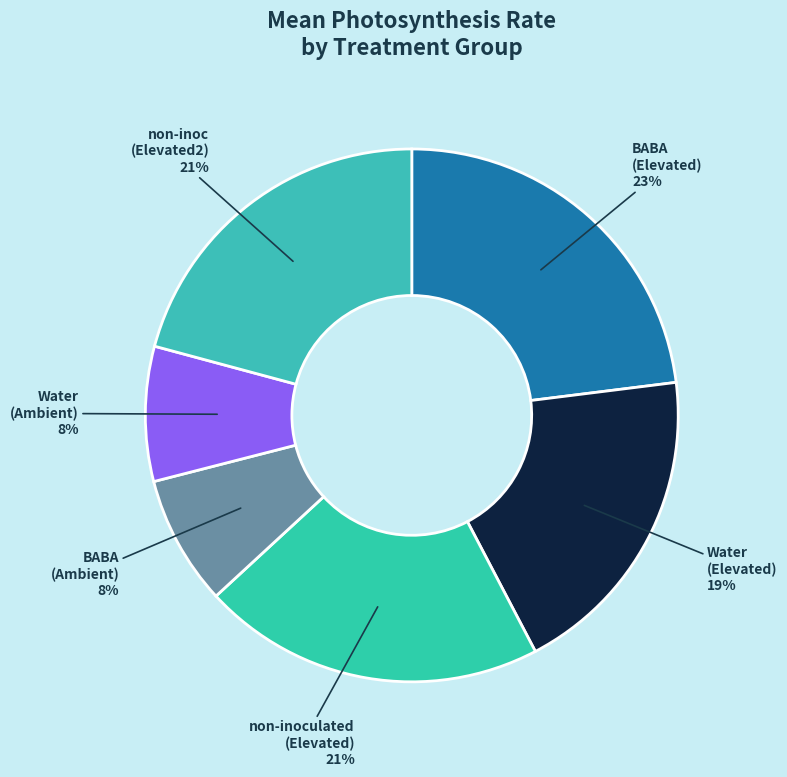

The BABA (Ambient) slice represents 1% of the pie. True or false?

False